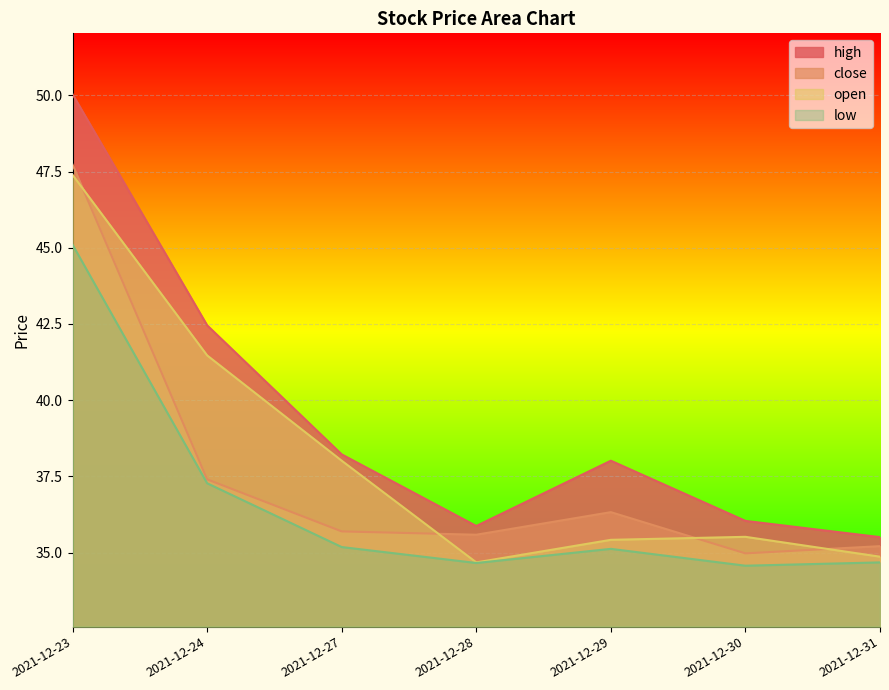

Which category has the lowest value in the high series?

2021-12-31